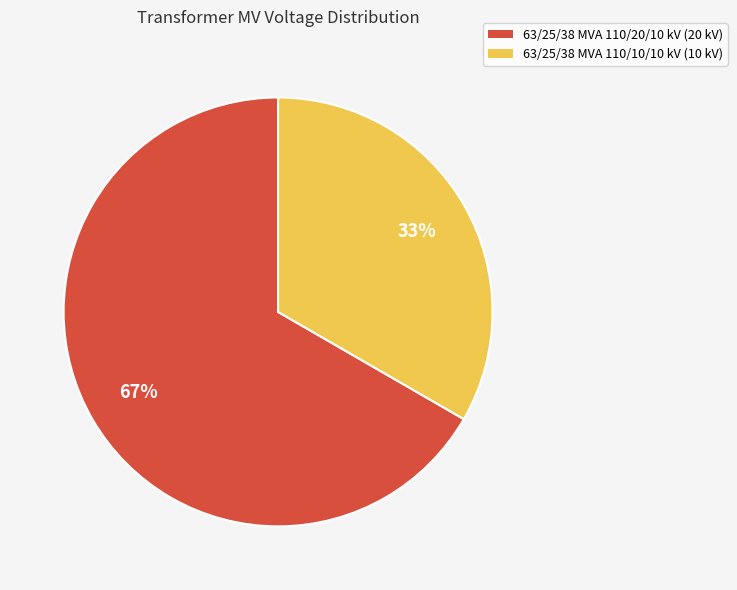

Which slice is the smallest?

63/25/38 MVA 110/10/10 kV